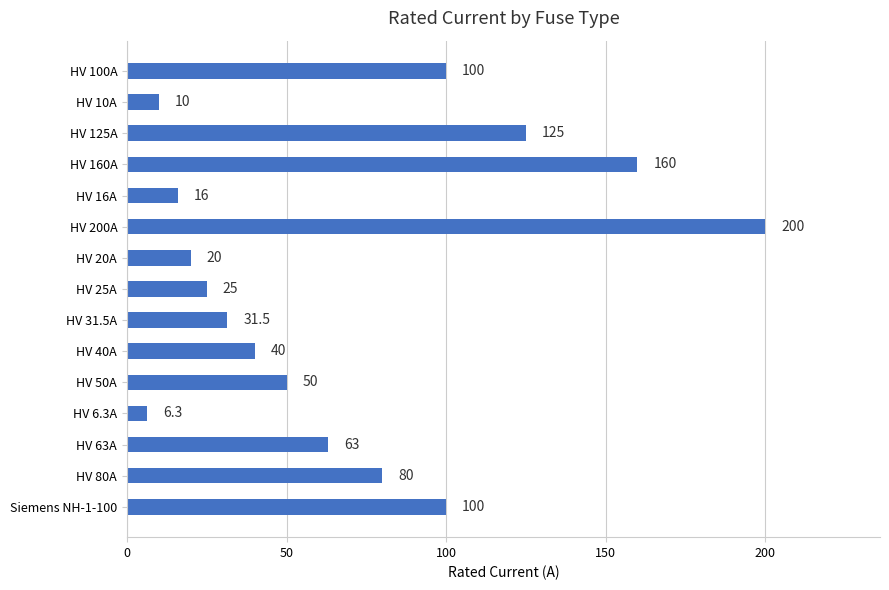

What is the greatest value displayed?

200.0